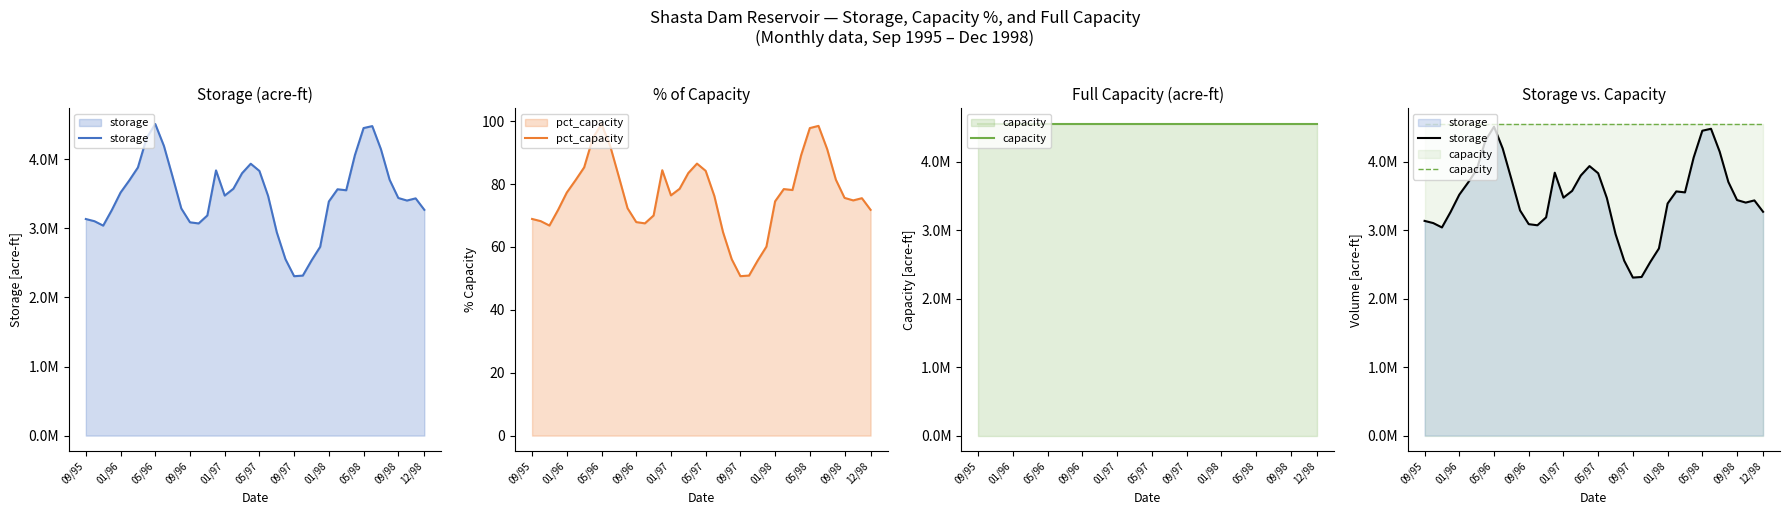

Does the chart display data point markers on the line(s)?

No